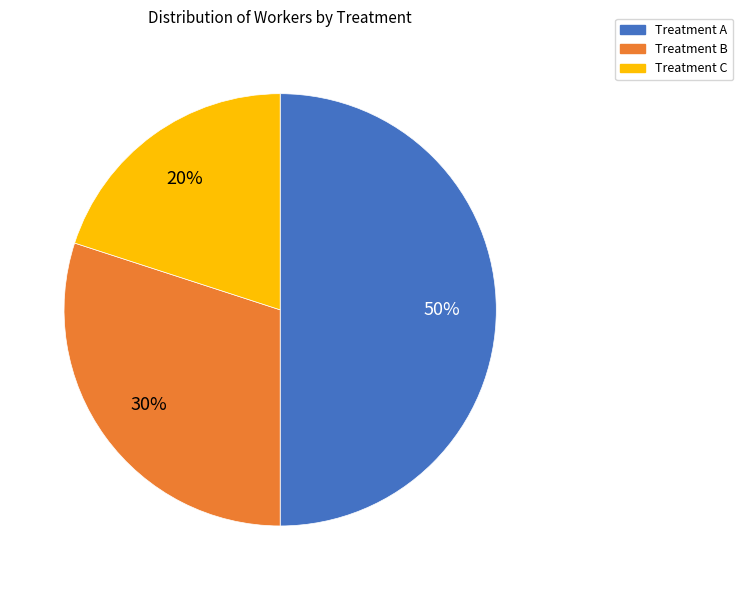

To the nearest percent, what is the difference between the largest and smallest slice percentages?

30%